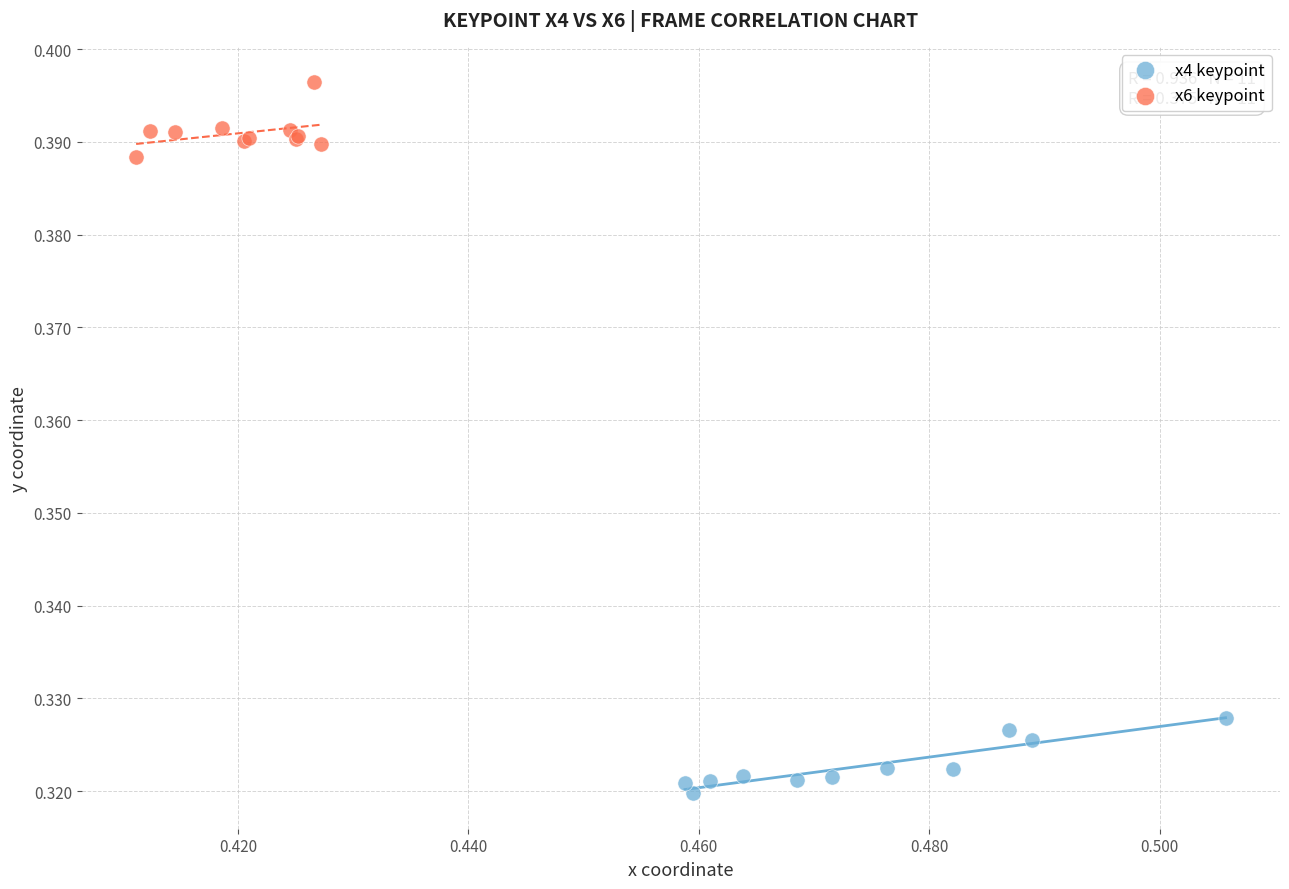

Which series contains the lowest Y value?

x4 keypoint